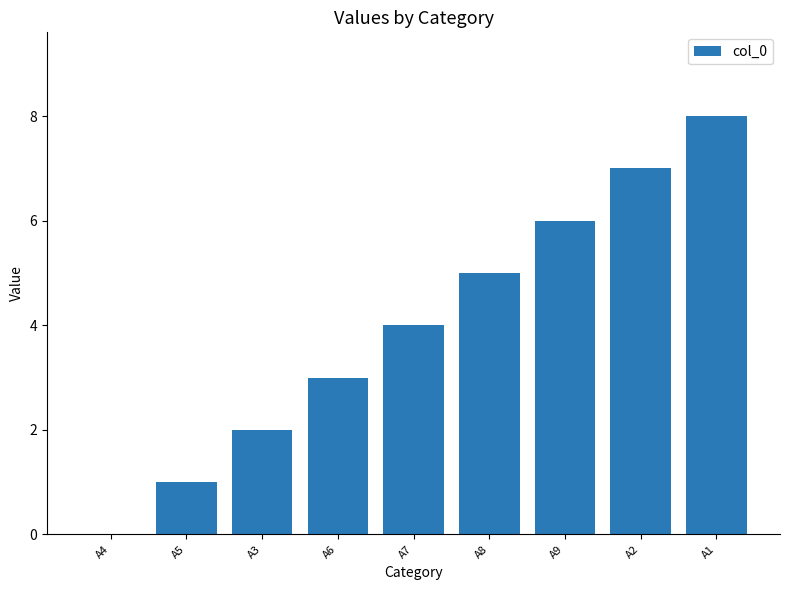

What is the difference between the values at A7 and A5?

3